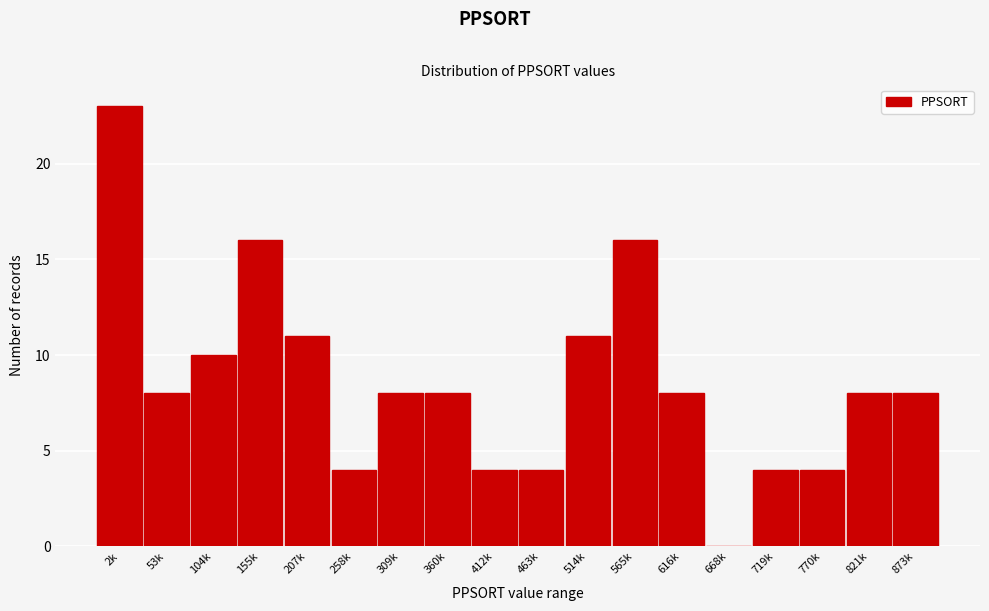

Reading right to left, transcribe all the data shown in this chart.

873k=8	821k=8	770k=4	719k=4	668k=0	616k=8	565k=16	514k=11	463k=4	412k=4	360k=8	309k=8	258k=4	207k=11	155k=16	104k=10	53k=8	2k=23